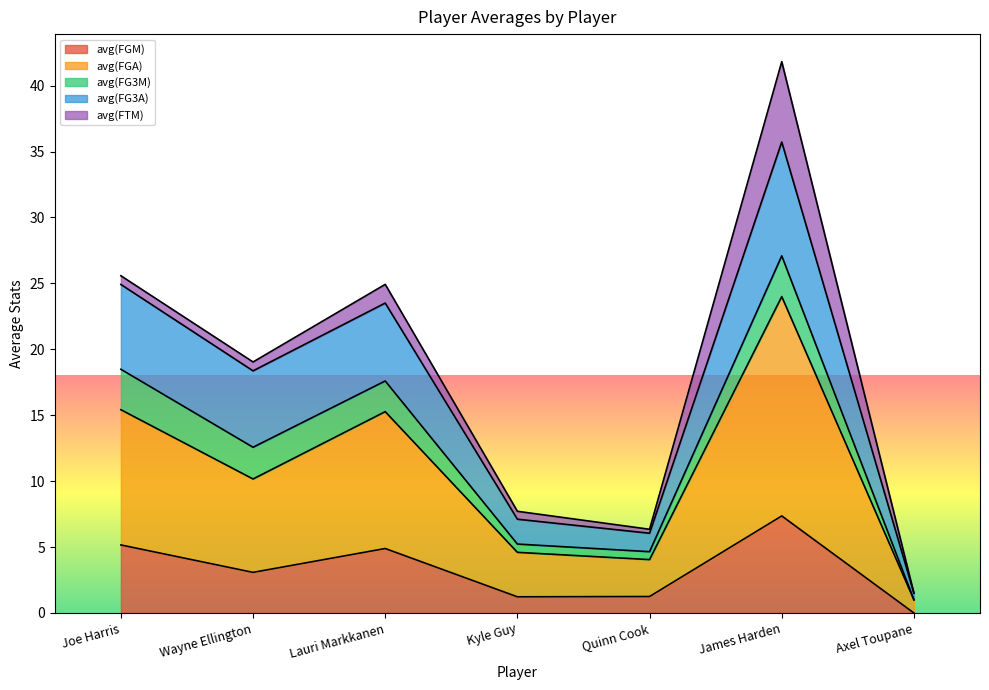

What is the label of the 7th point from the left?

Axel Toupane